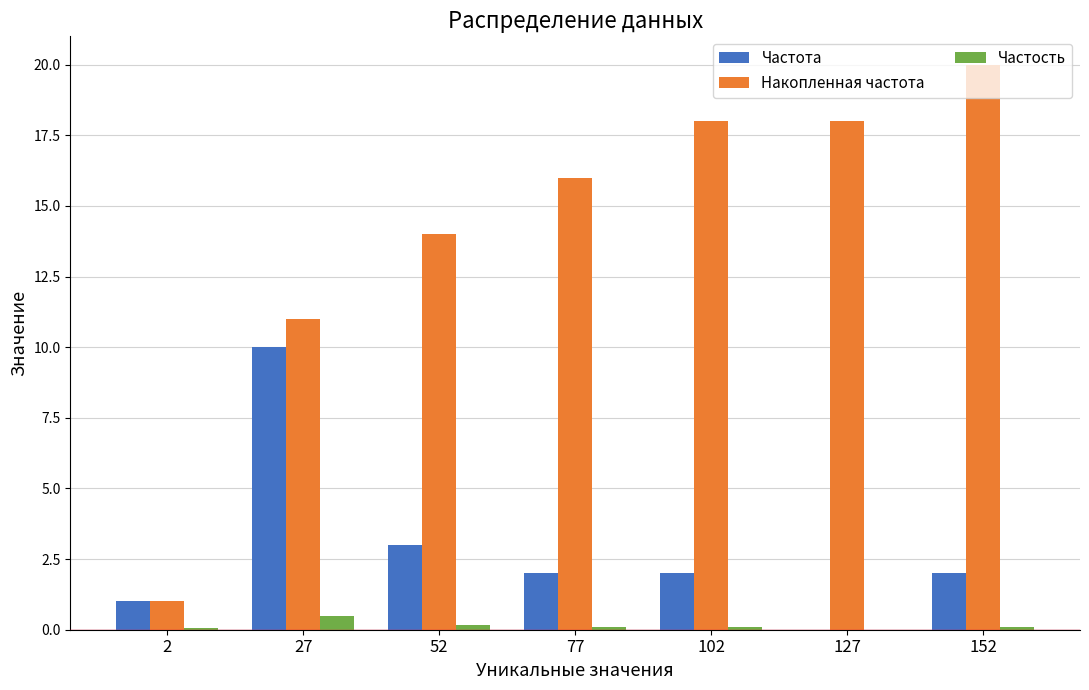

Is it true that Частота equals 0.0 at 127?

True